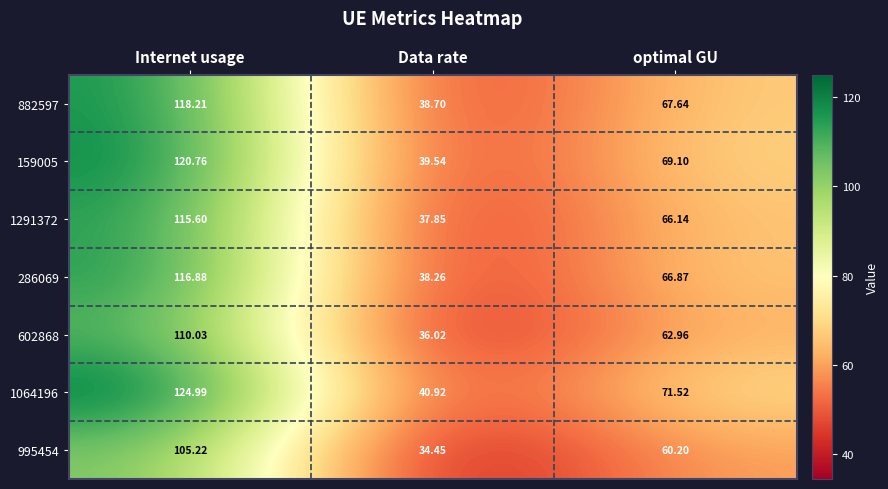

Where is 995454 nearest to the value 69?

optimal GU